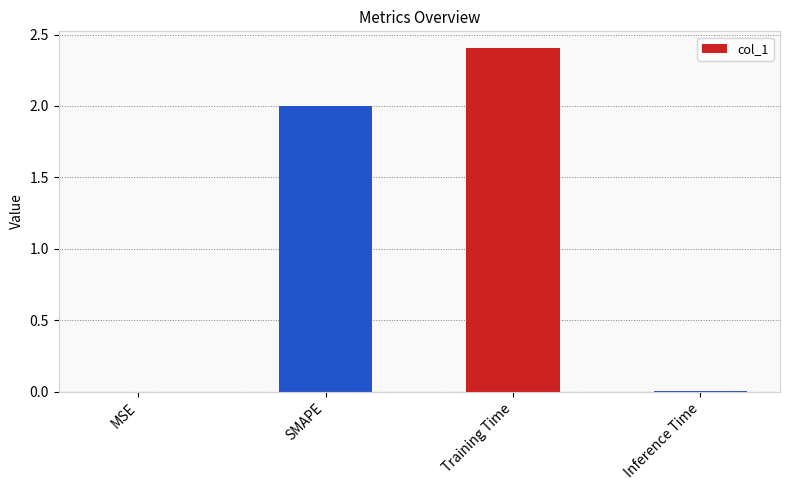

Which has a higher value, Training Time or Inference Time?

Training Time